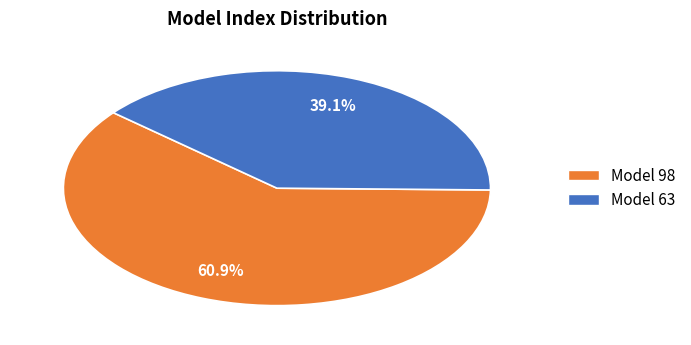

What is the smallest slice in the pie chart?

Model 63